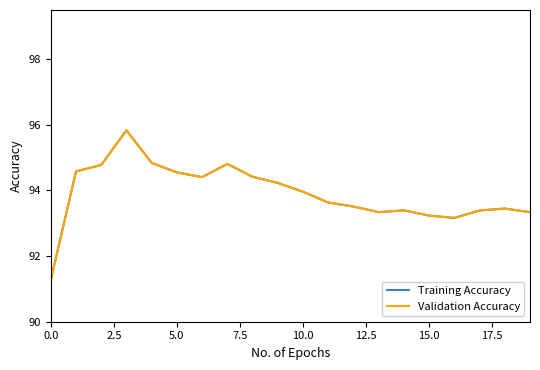

Does the chart have visible grid lines?

No